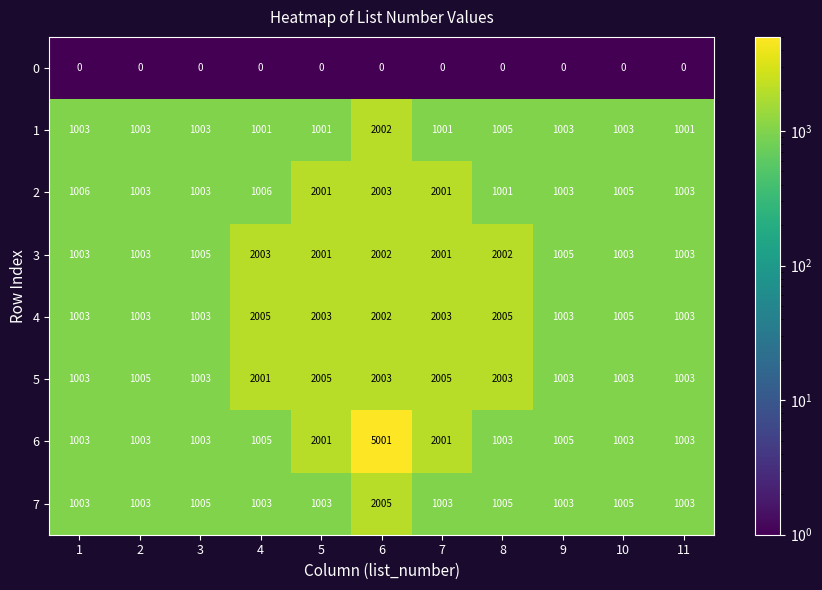

Which series has the largest total across all categories?

6